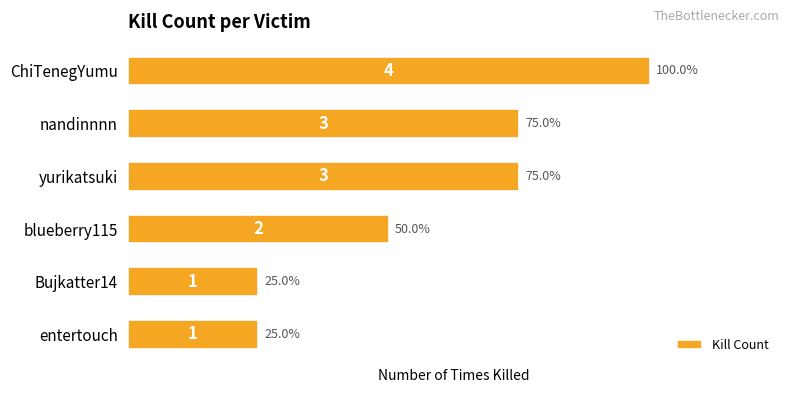

What is the label of the 1st bar from the top?

ChiTenegYumu